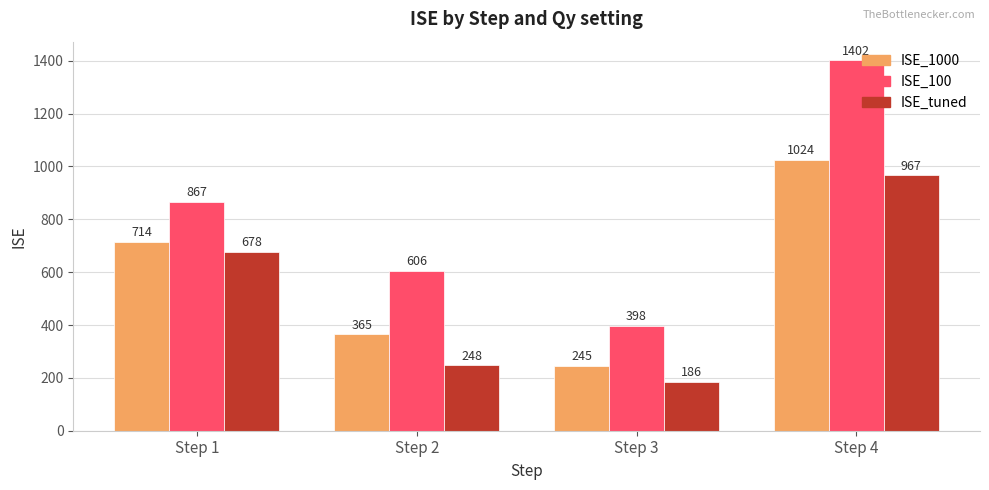

How many bars are there in total?

12